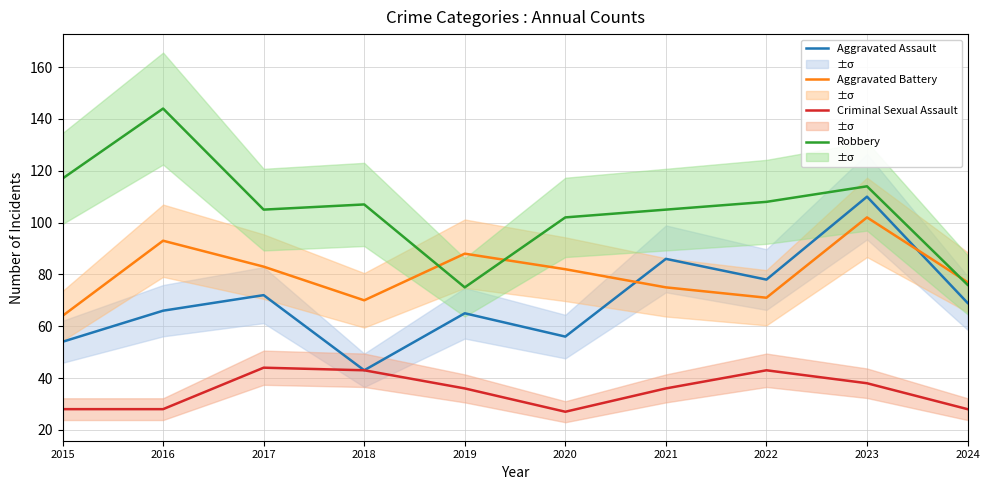

What is the value of the Aggravated Battery point at the 5th from the left?

88